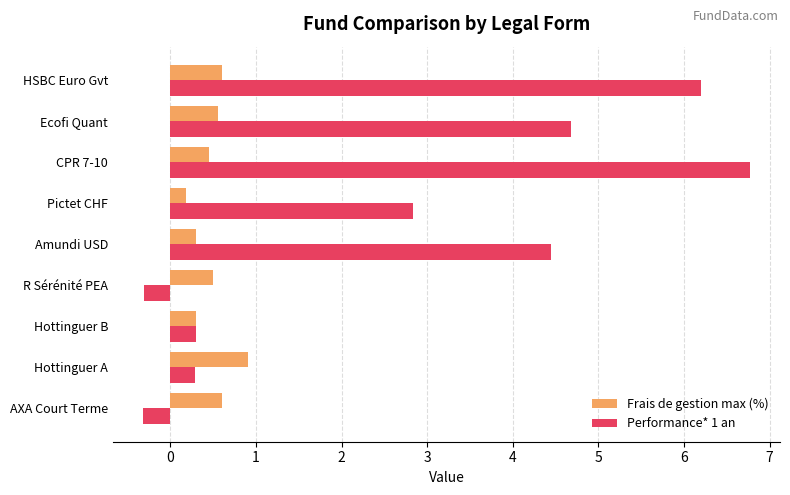

What is the sum of all Frais de gestion max (%) values?

4.4